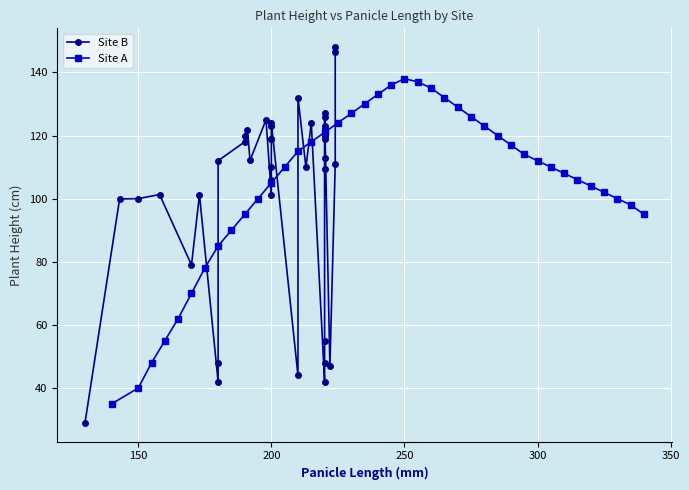

What is the lowest value of the Site A series?

35